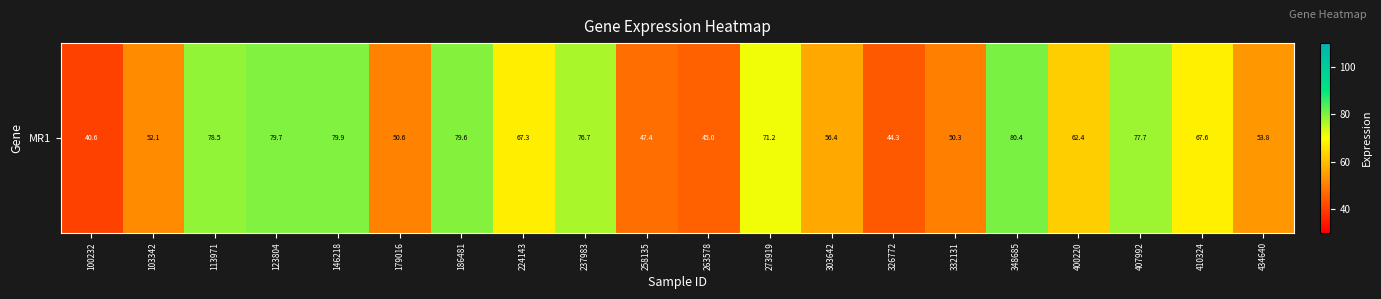

The value at 410324 is 67.6. True or false?

True